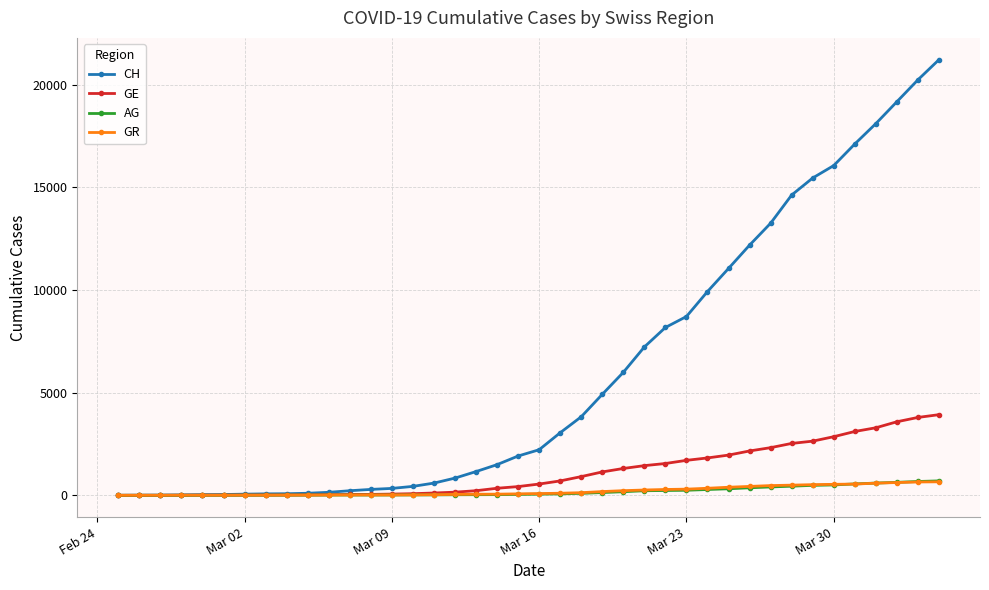

Which series has the largest total across all categories?

CH